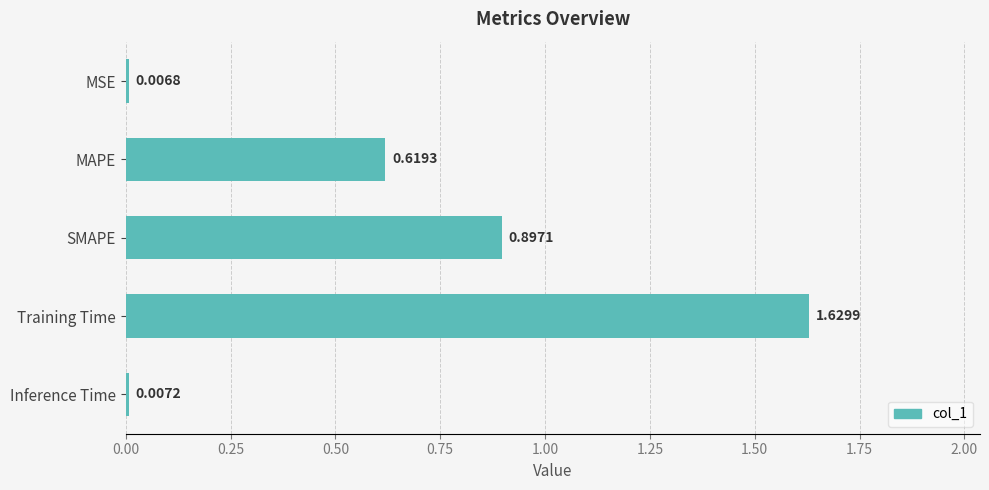

What is the sum of all values?

3.2